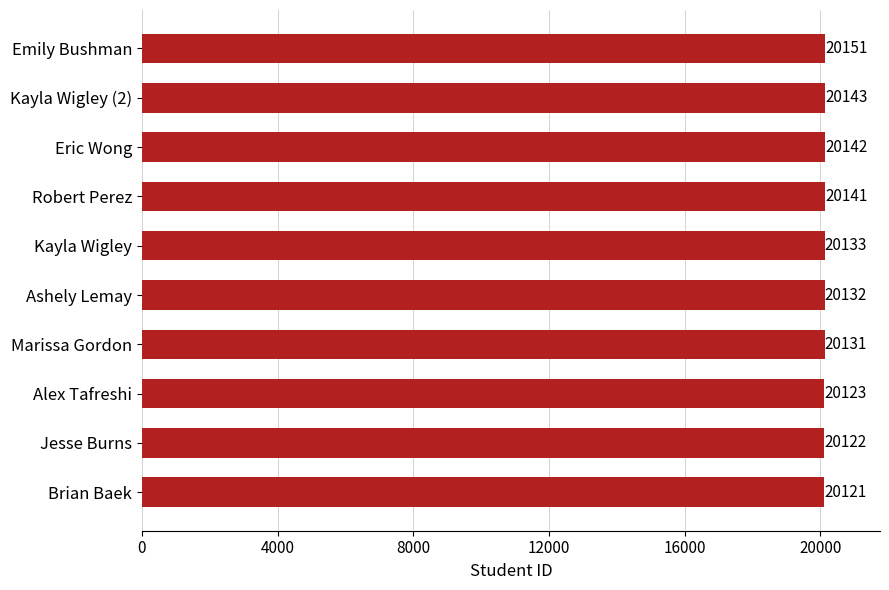

Which has a higher value, Eric Wong or Kayla Wigley (2)?

Kayla Wigley (2)